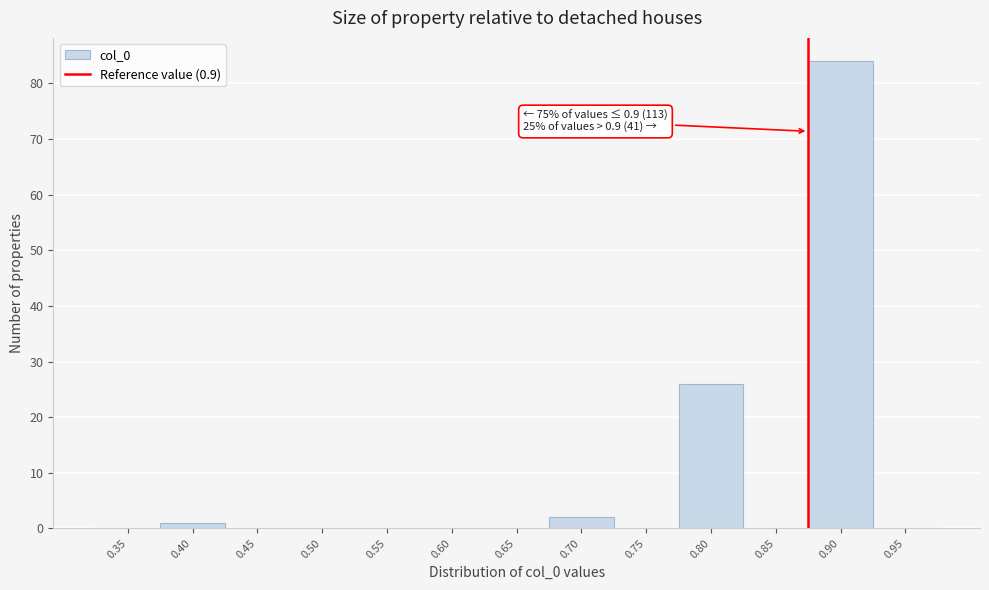

Reading left to right, what are all the values shown in this chart?

0.35=0	0.40=1	0.45=0	0.50=0	0.55=0	0.60=0	0.65=0	0.70=2	0.75=0	0.80=26	0.85=0	0.90=84	0.95=0